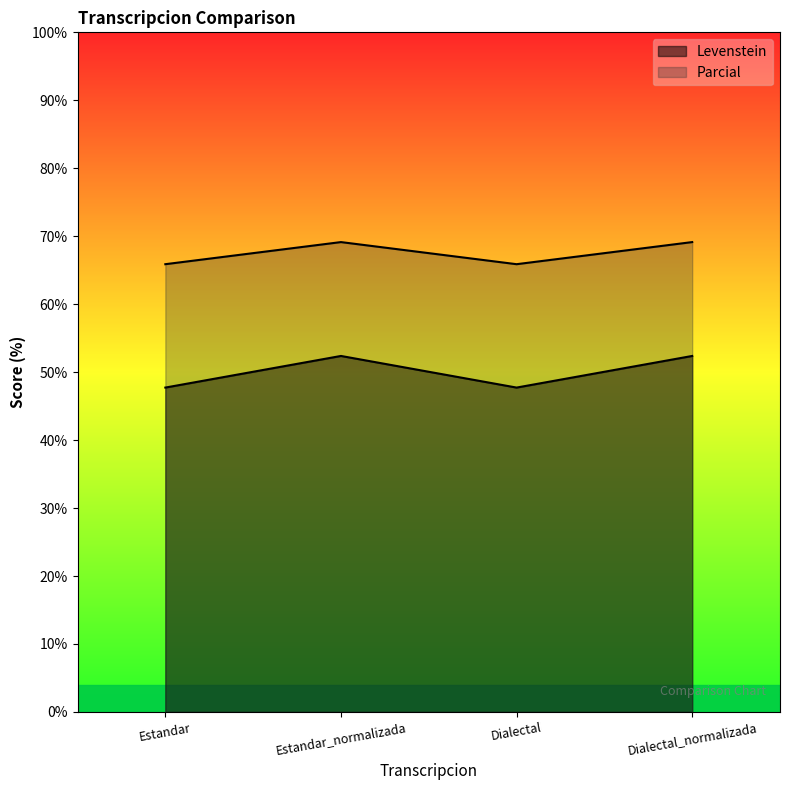

Reading left to right, what are all the values shown in this chart?

Levenstein: 47.7	52.4	47.7	52.4
Parcial: 65.9	69.1	65.9	69.1